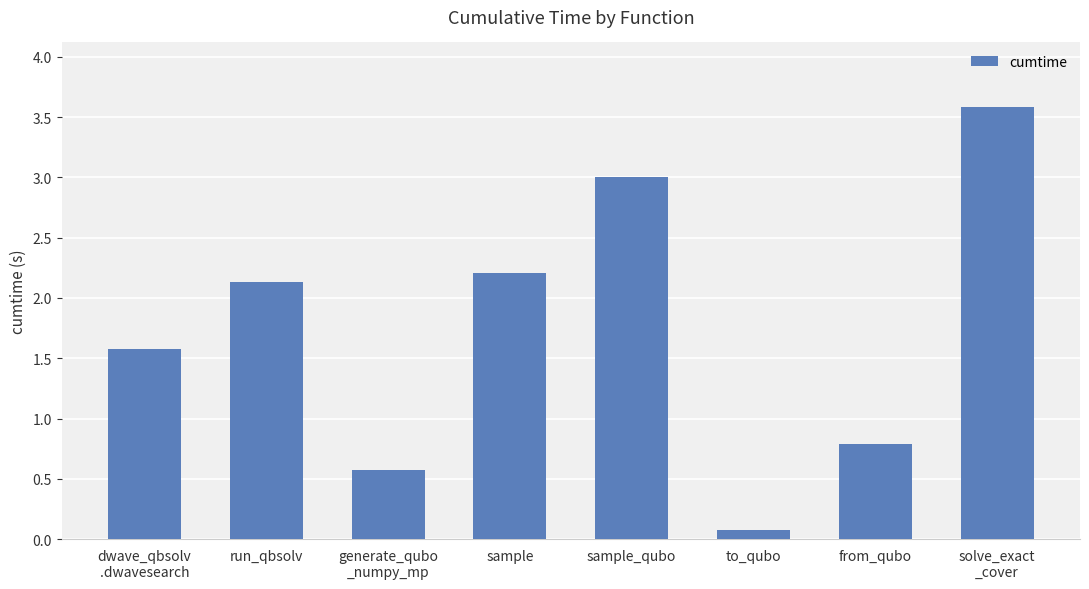

What is the label of the 5th bar from the left?

sample_qubo